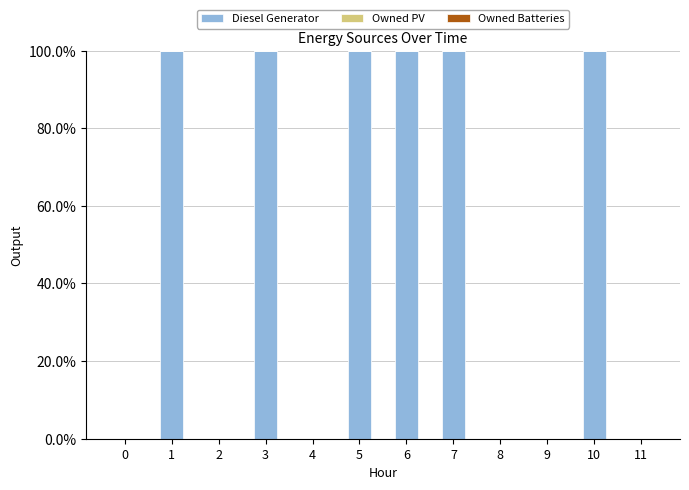

Approximately how many times larger is the value at 5 compared to 7?

1.0